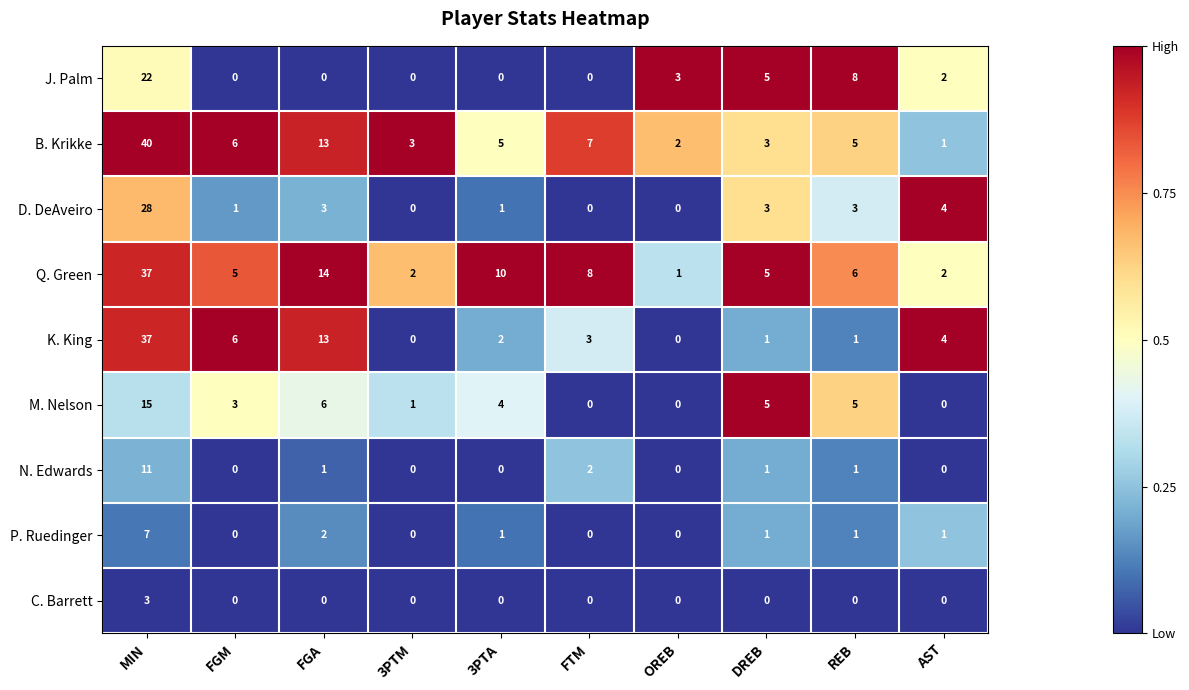

Which category has the highest value across all series?

MIN